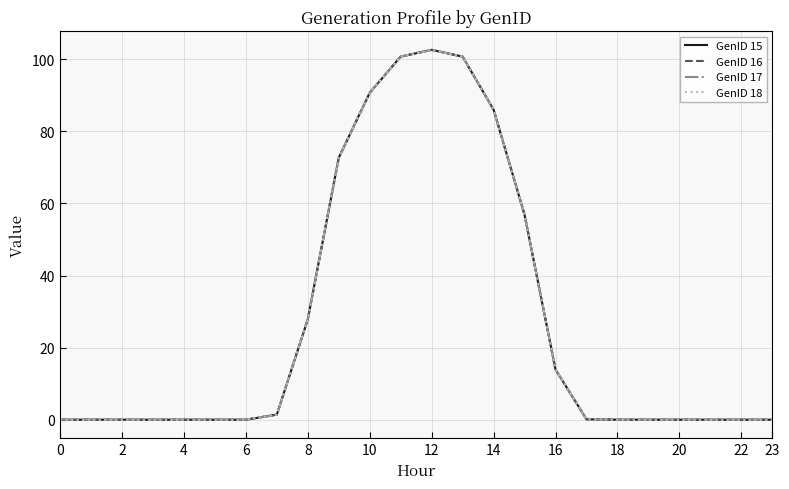

List the series in order of their peak value, lowest first.

GenID 15, GenID 16, GenID 17, GenID 18